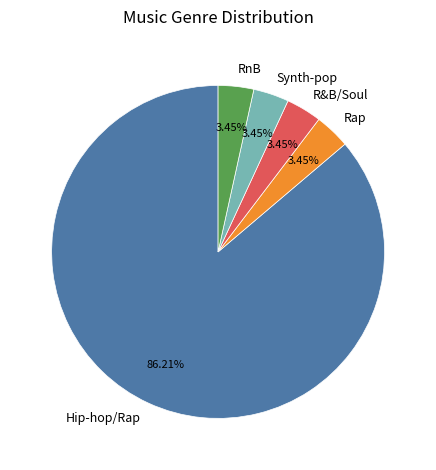

The Synth-pop slice represents 15% of the pie. True or false?

False